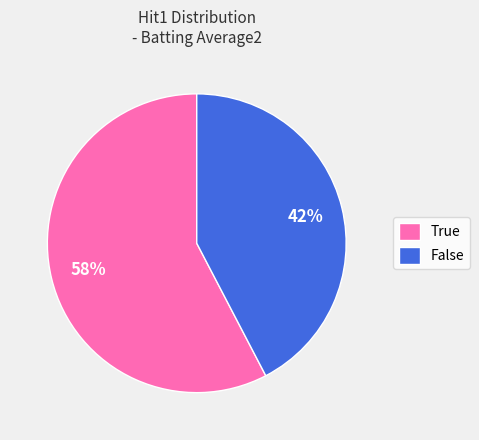

What percentage is the True slice, to the nearest percent?

58%